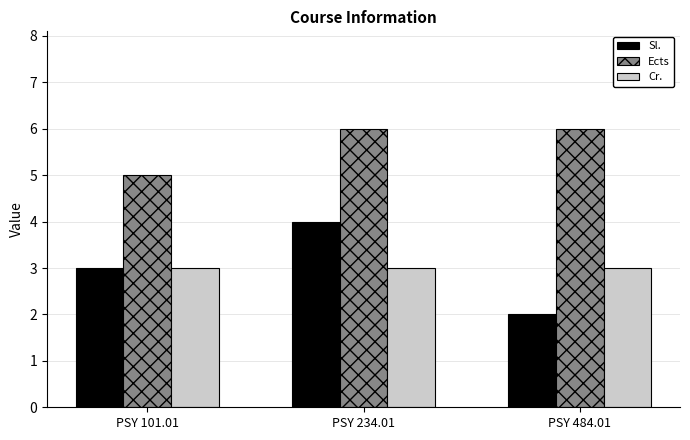

What are all the series names shown in the legend?

Sl., Ects, Cr.